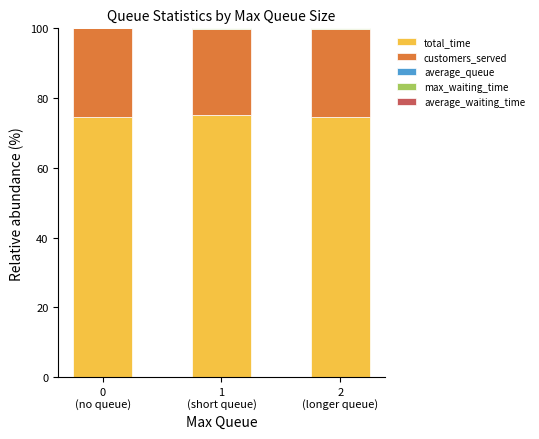

What is the highest value of the total_time series?

75.2